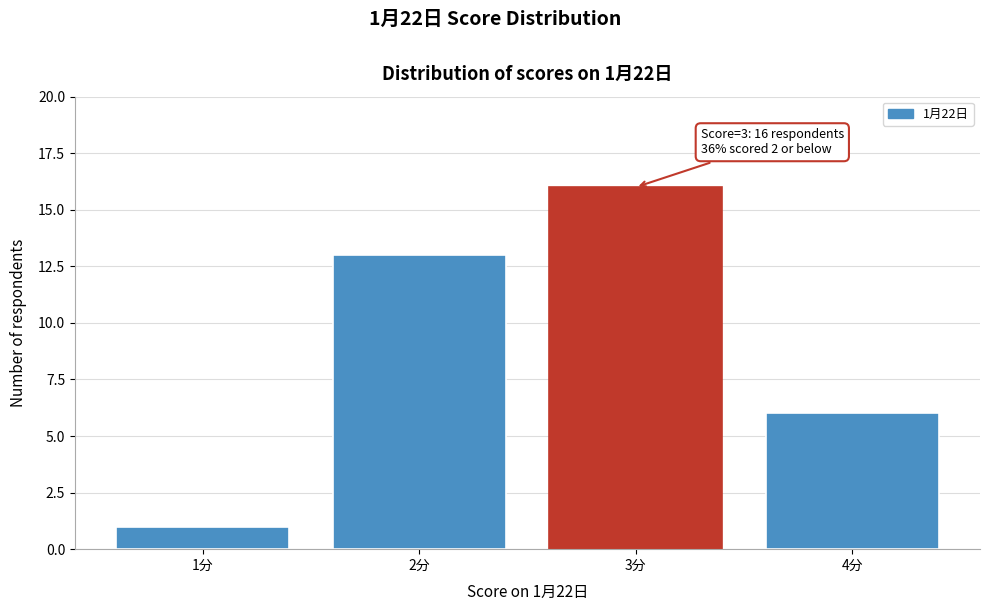

Reading left to right, list all the values displayed in this chart.

1	13	16	6